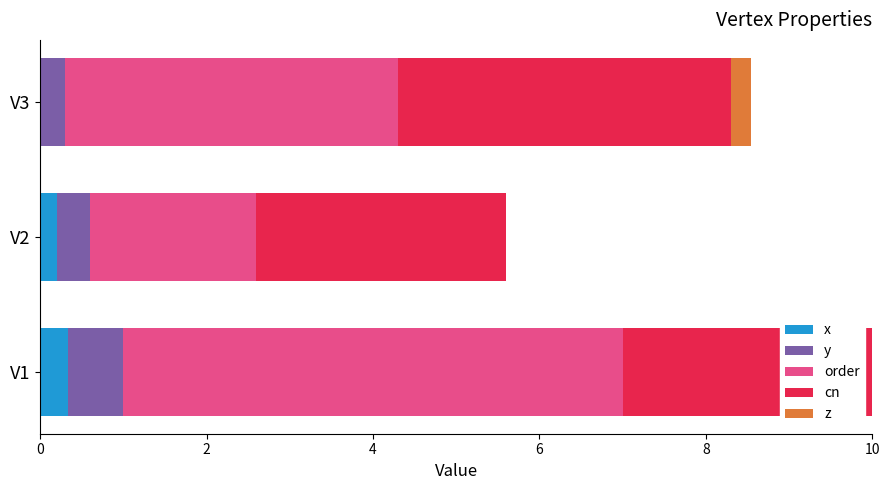

What is the total value across all series at V3?

8.5